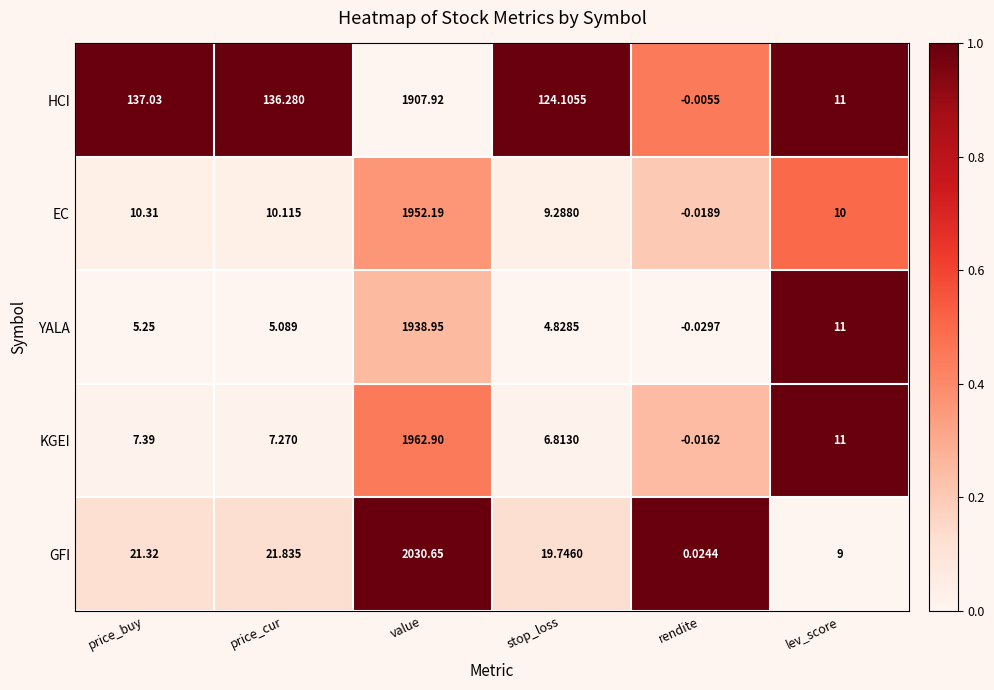

Which category has the lowest value across all series?

rendite